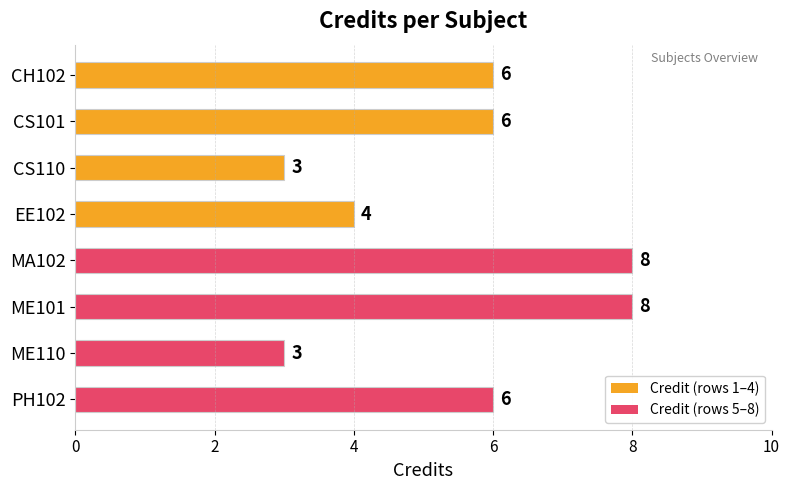

What is the approximate value at CS101?

6